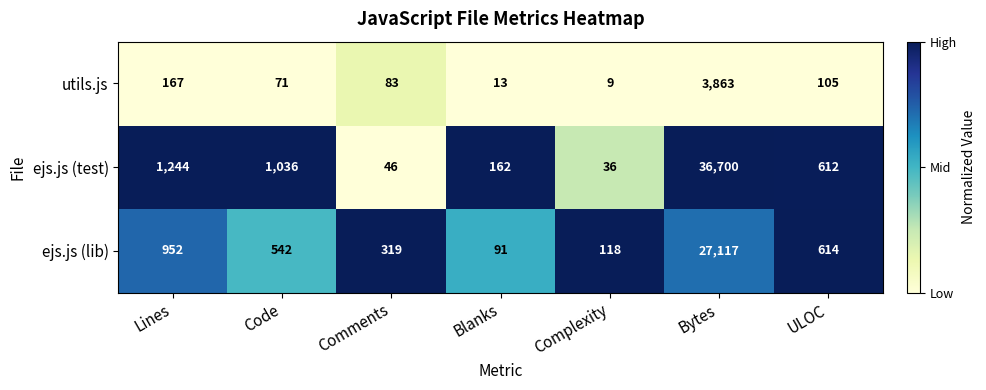

Where is ejs.js (test) nearest to the value 18368?

Lines